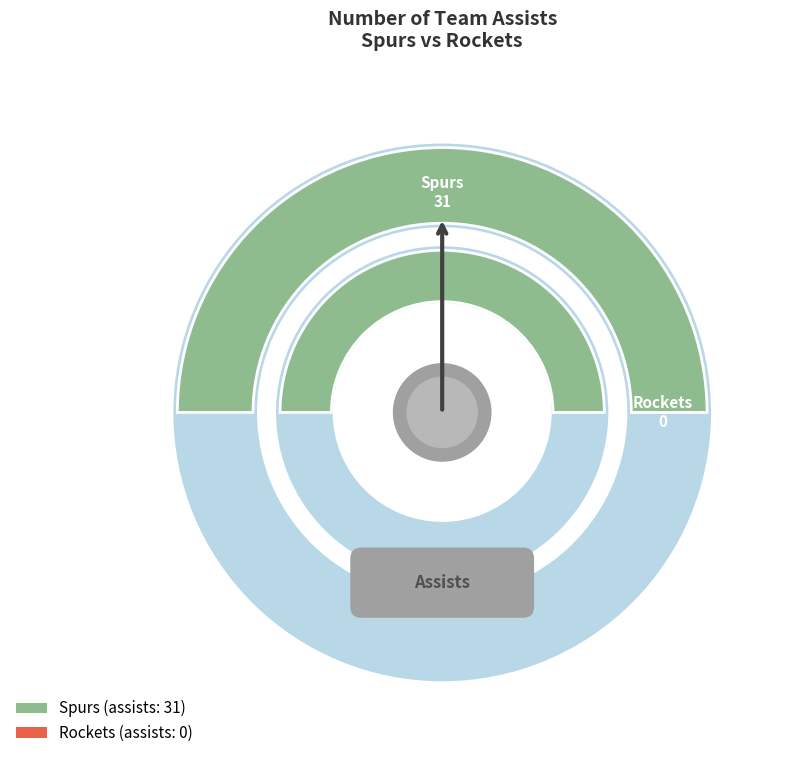

What is the change in value from Home team to visiting team?

-31